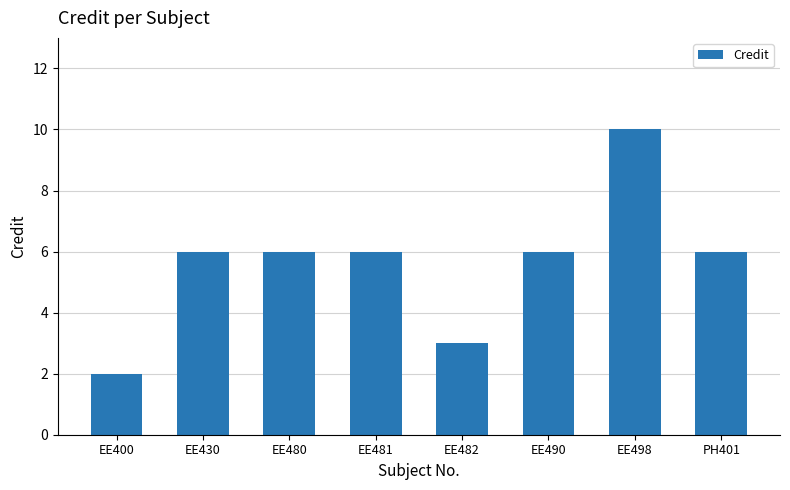

What is the label of the 3rd bar from the right?

EE490